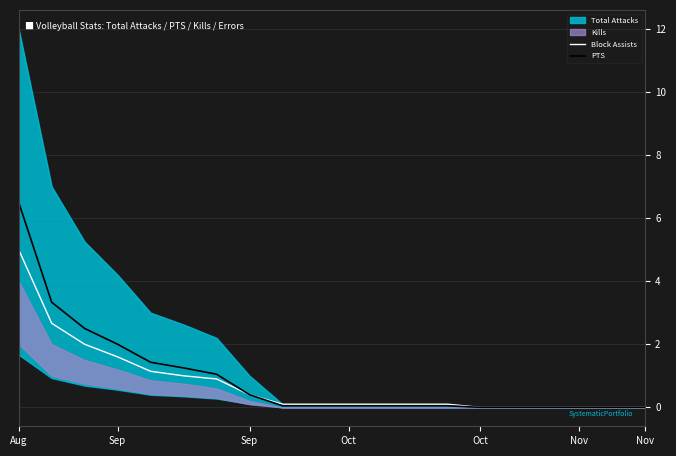

True or false: PTS and Block Assists cross at least once.

False